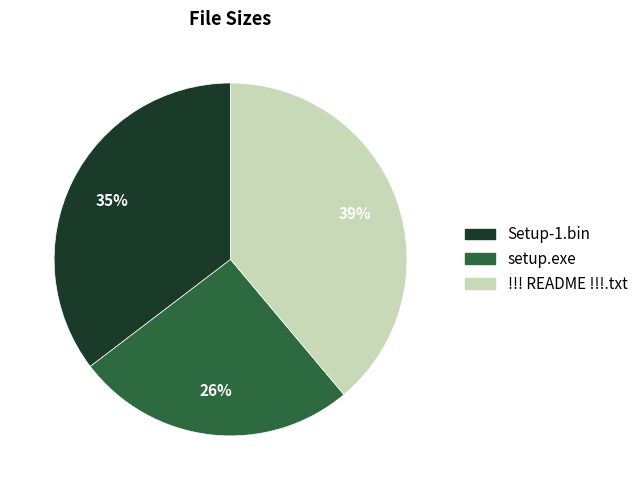

Count the number of slices in the pie.

3